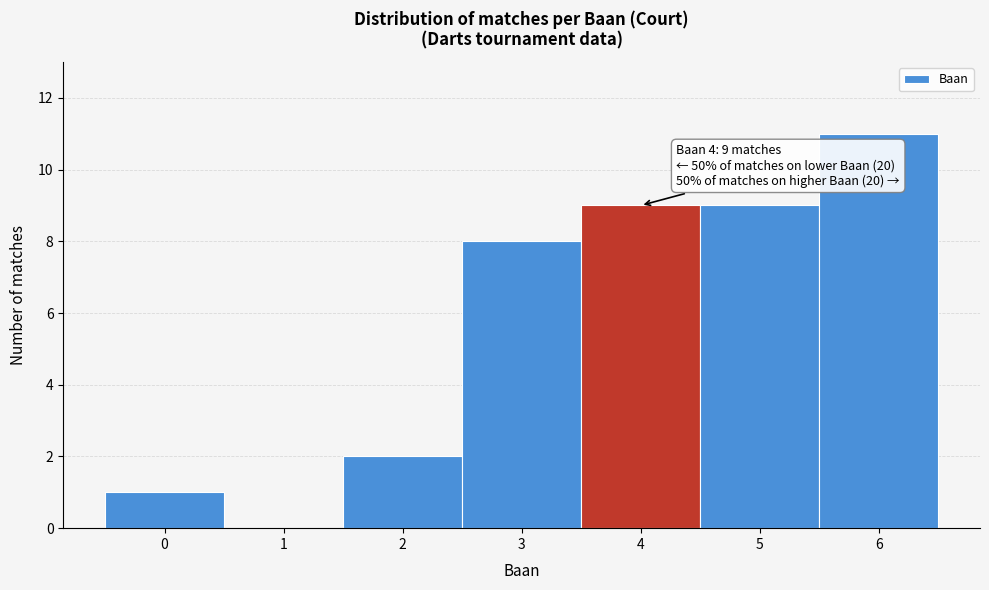

Over which range of the x-axis is the bar tallest?

5.5 to 6.5